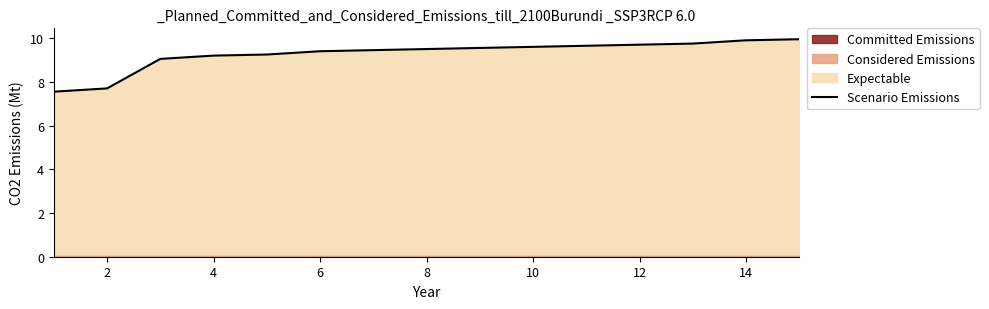

What is the maximum value for Scenario Emissions?

10.0